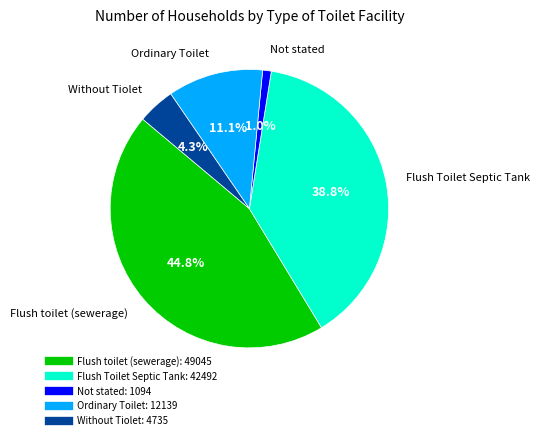

Does any single category account for the majority?

No